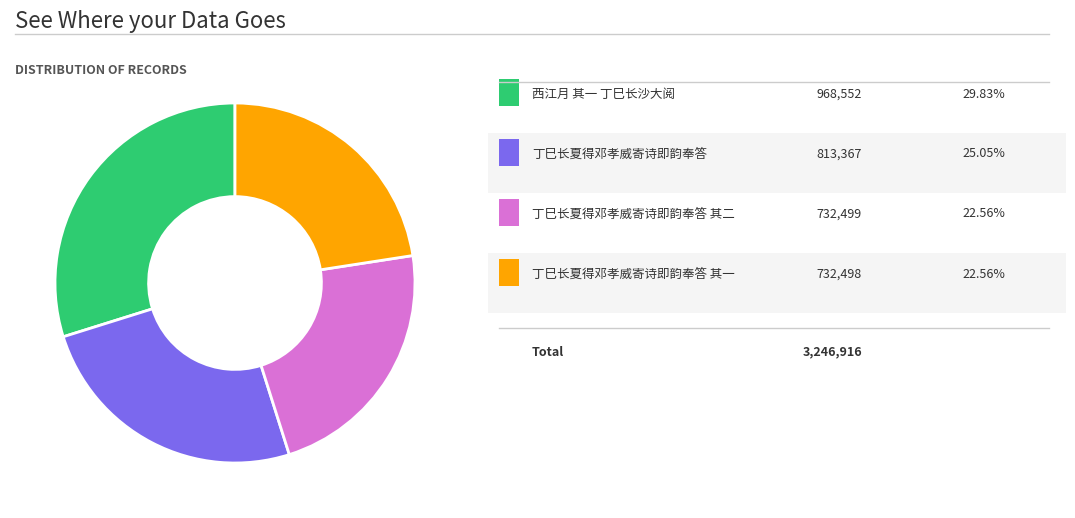

Is there a majority slice in this chart?

No